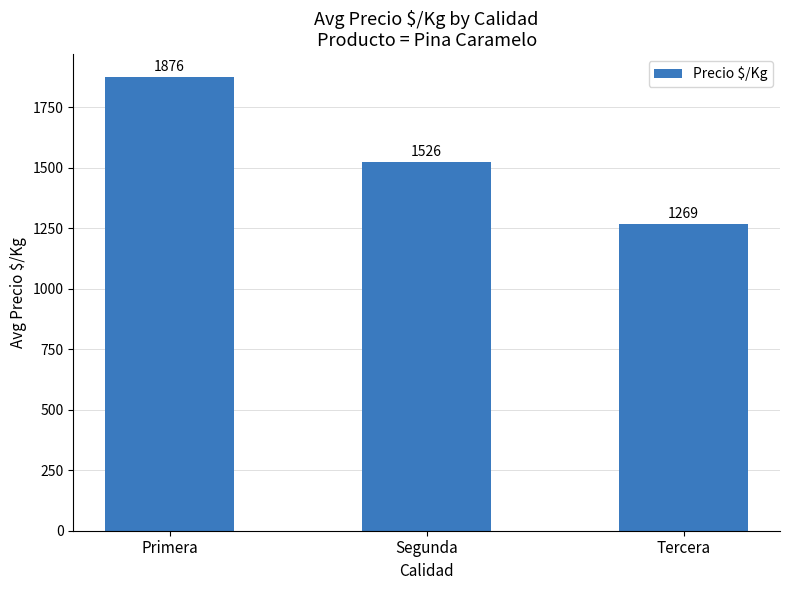

Count the number of categories in the chart.

3